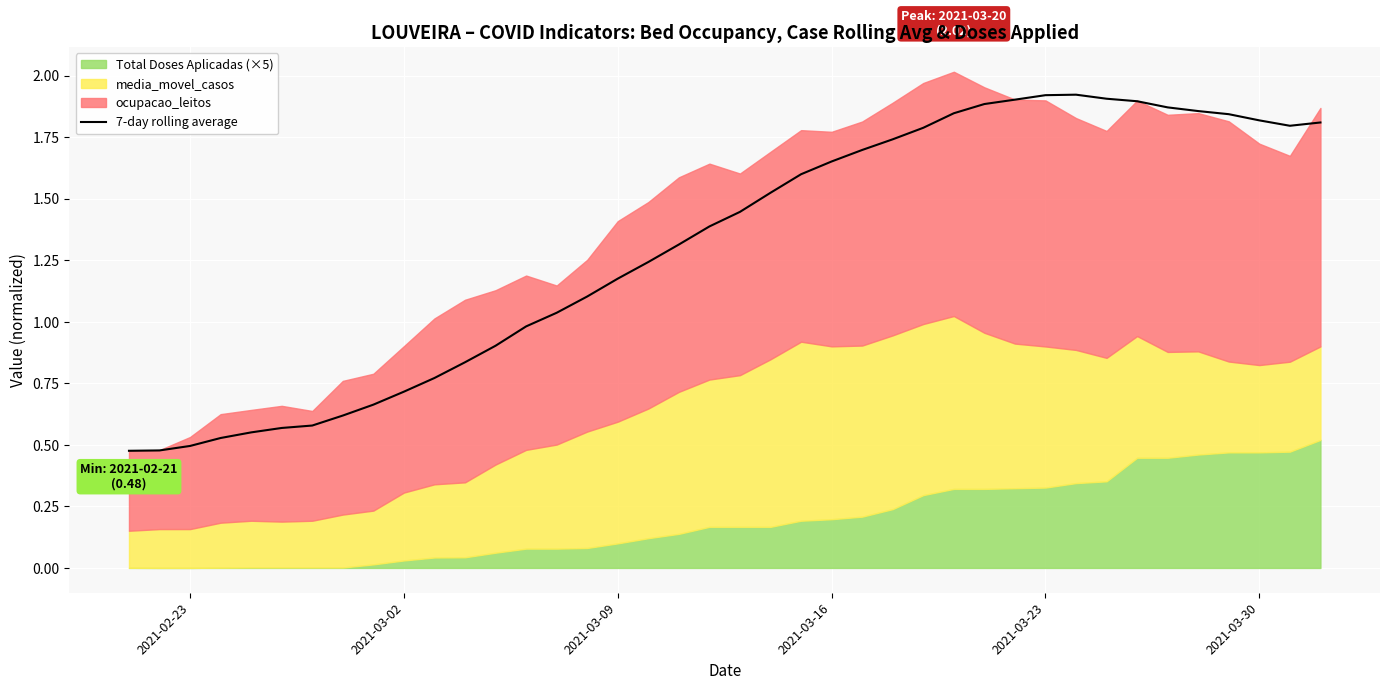

Is it true that the value at 2021-03-09 is 2.0?

False